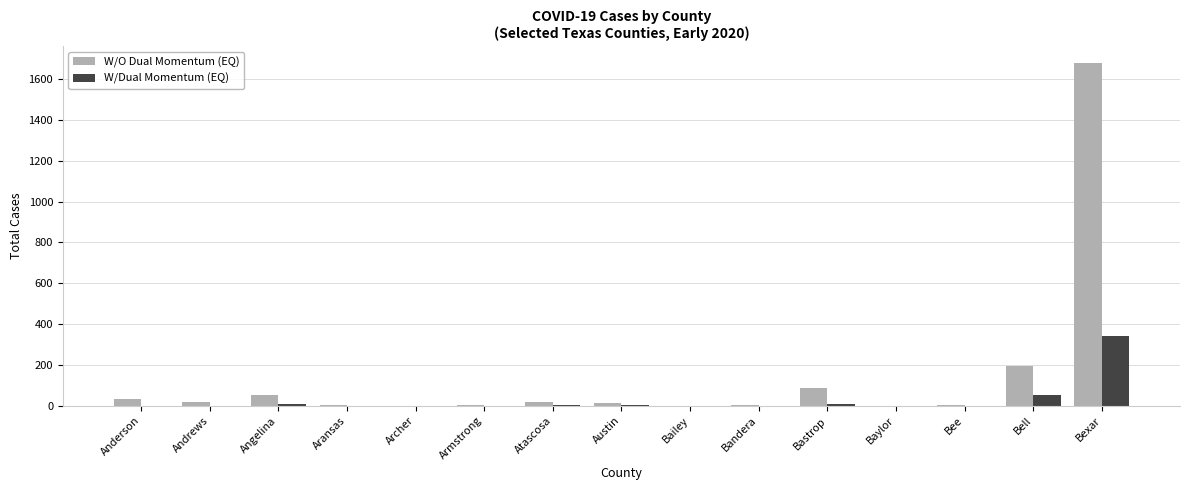

What is the highest value of the W/O Dual Momentum (EQ) series?

1677